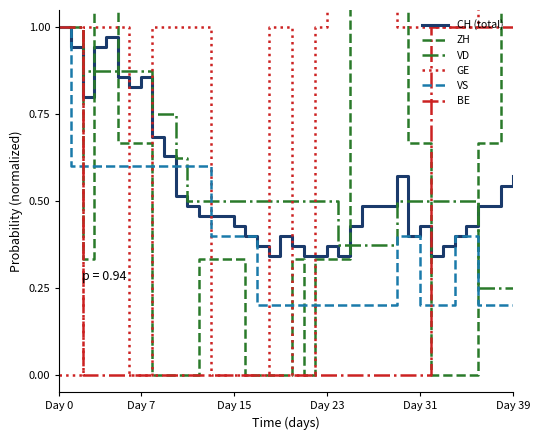

Count the number of data series in this chart.

6